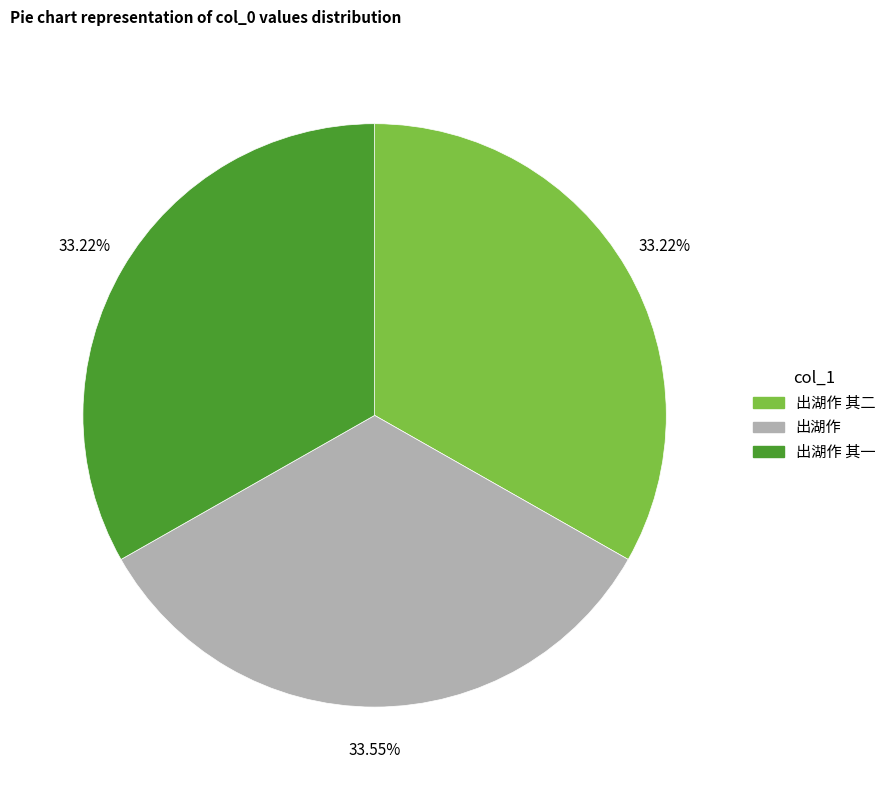

How many segments does this pie chart have?

3